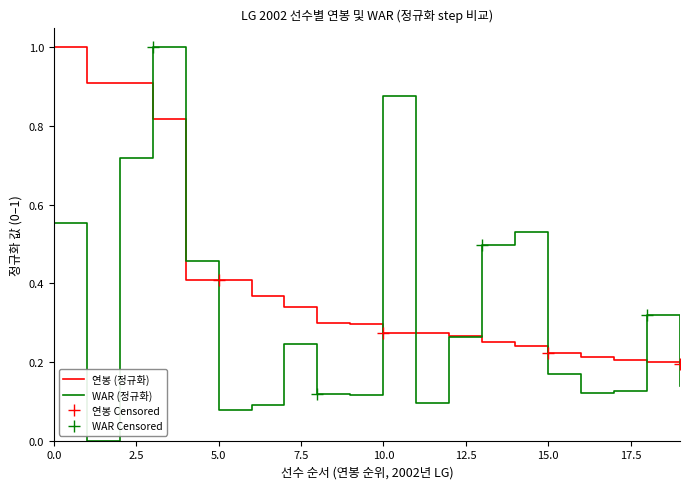

The value of WAR (정규화) at 0.0 is 0.3. True or false?

False